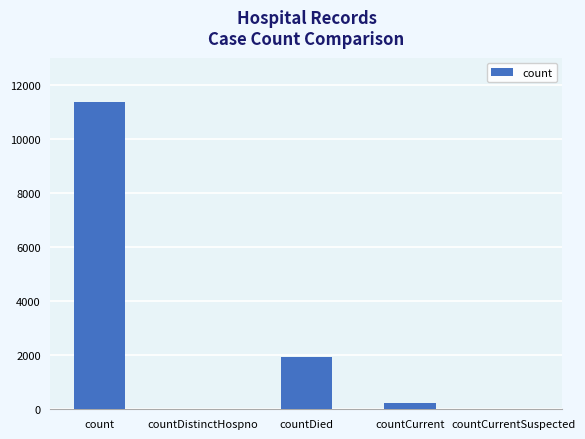

What is the change in value from count to countDied?

-9413